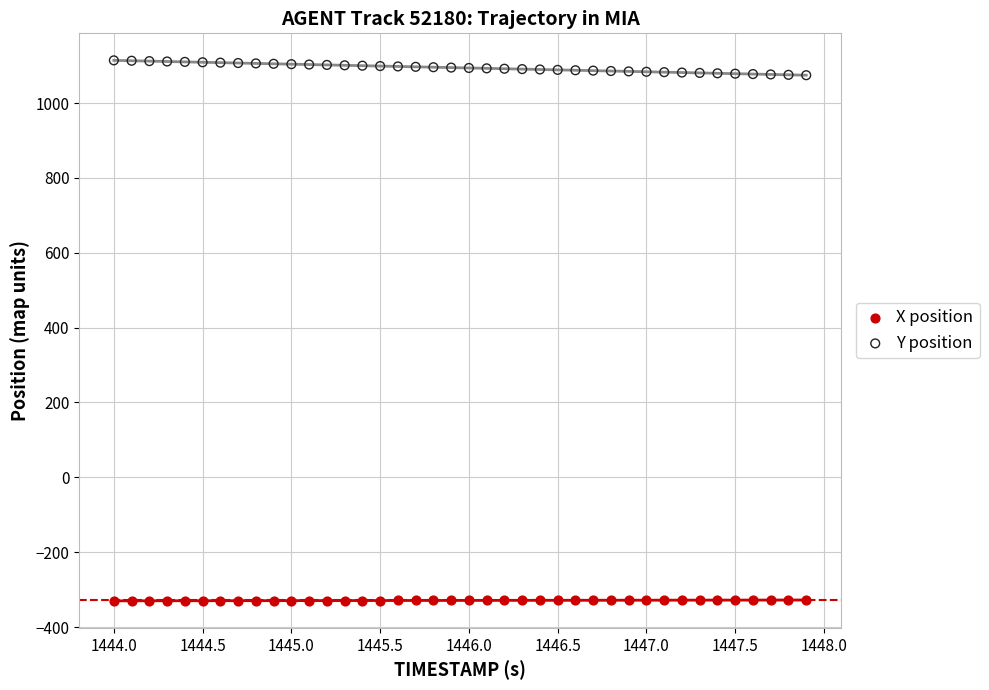

What is the X range (max minus min) for the scatter plot?

3.9